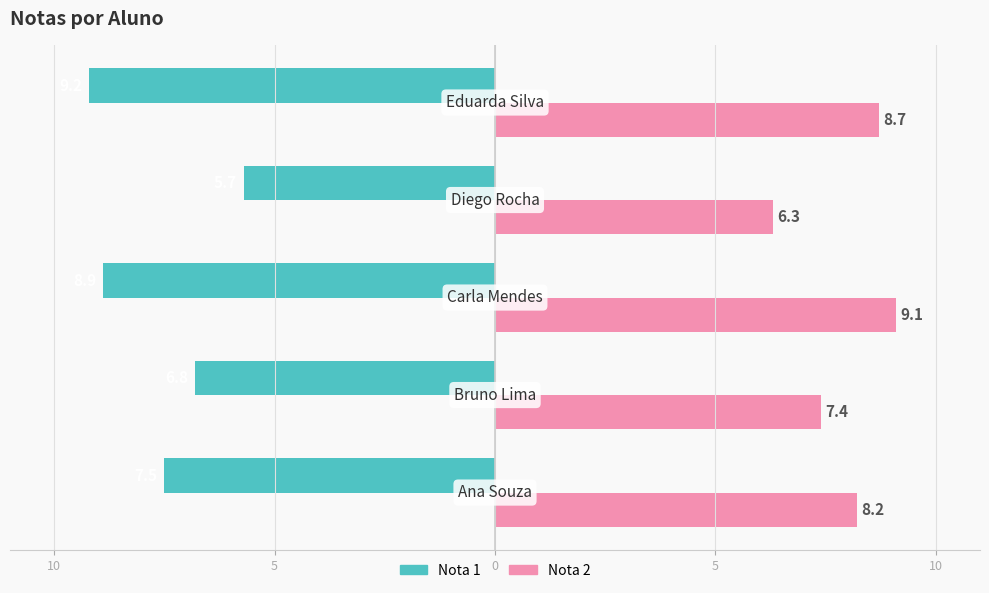

What are all the series names shown in the legend?

Nota 1, Nota 2